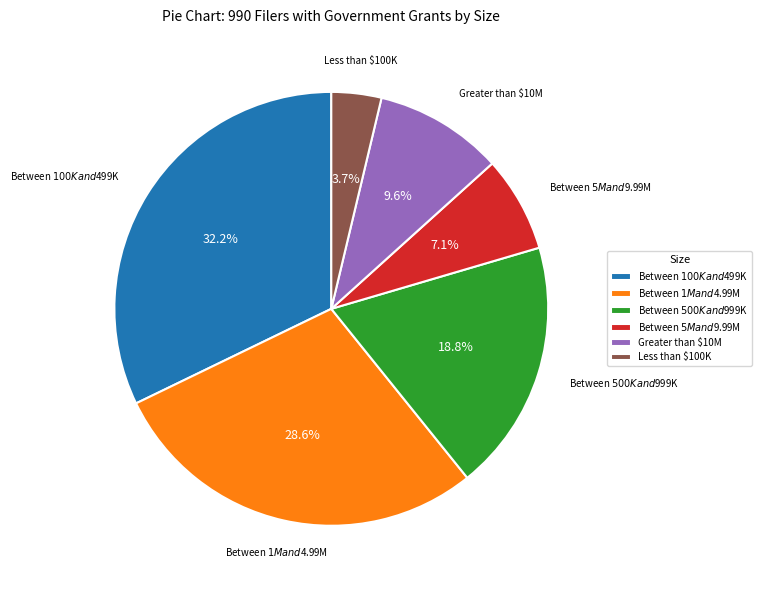

Is there a majority slice in this chart?

No